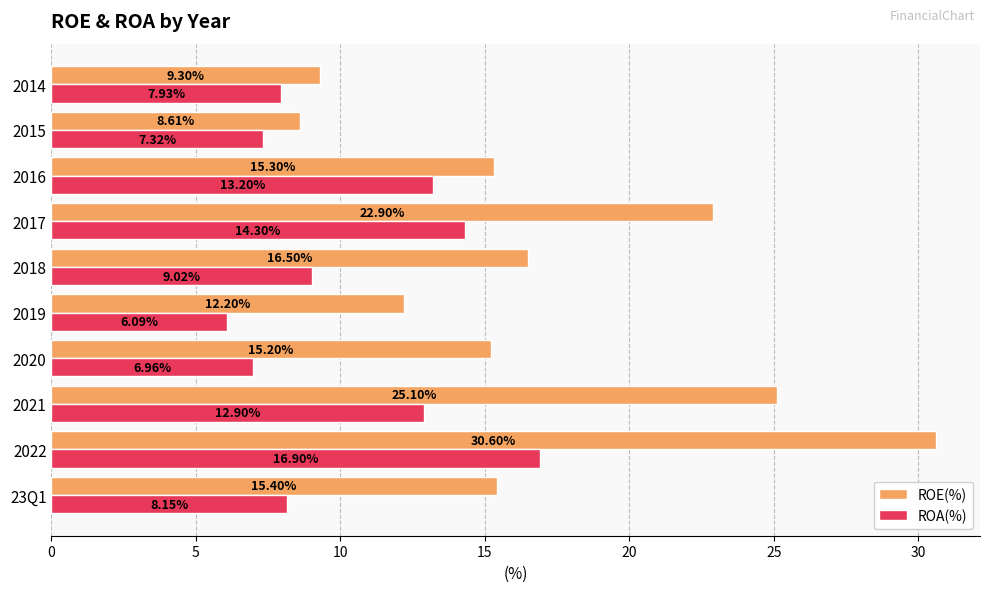

List the series in order of their overall mean, highest first.

ROE(%), ROA(%)